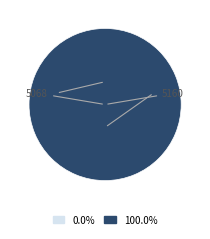

What percentage is the 5160 slice, to the nearest percent?

100%